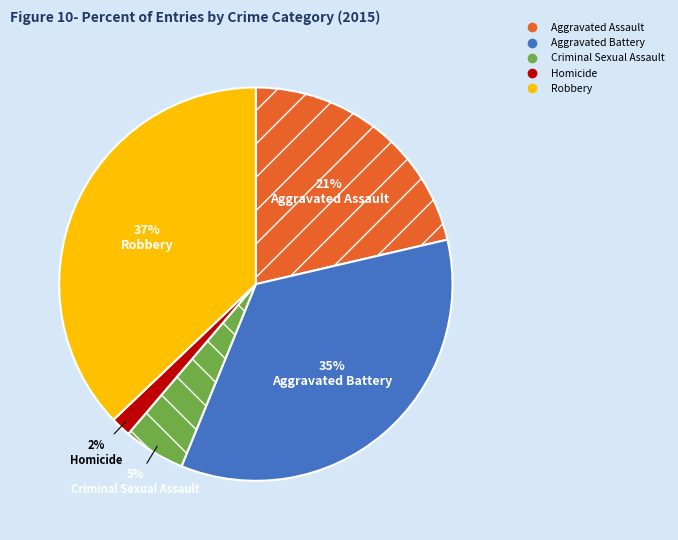

Is there a majority slice in this chart?

No